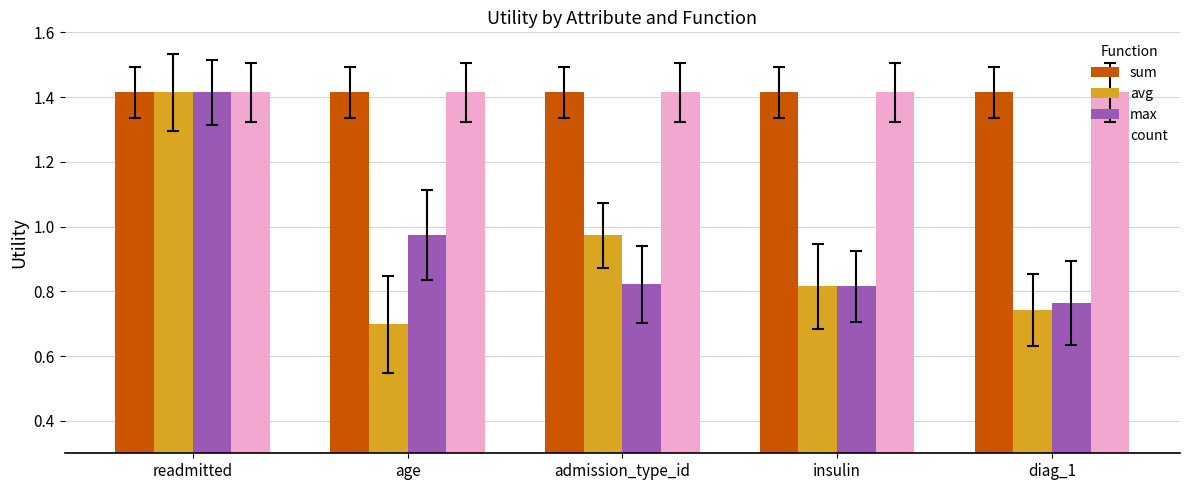

What is the sum of the sum values at diag_1 and insulin?

2.8